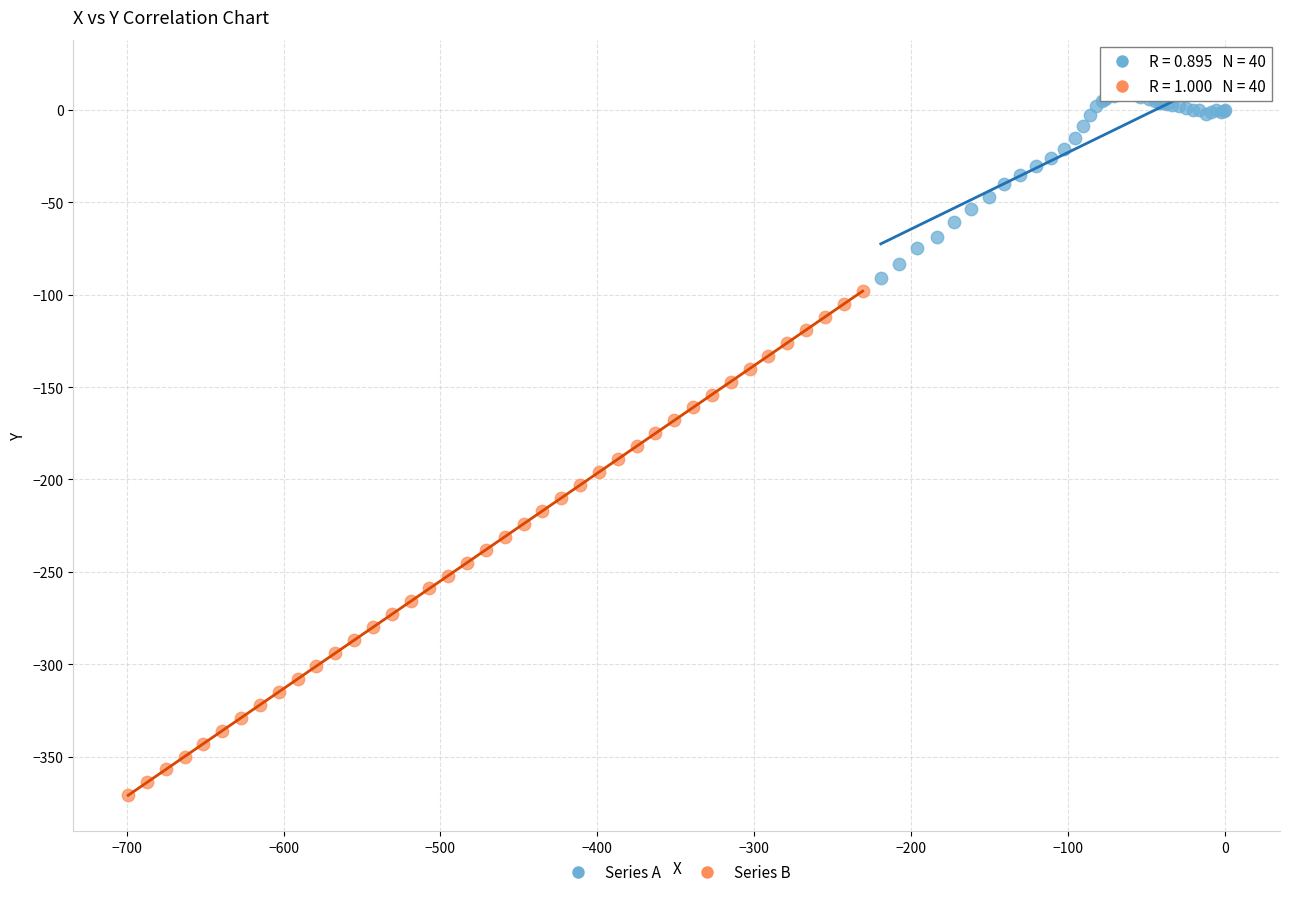

What are all the series names shown in the legend?

Series A, Series B